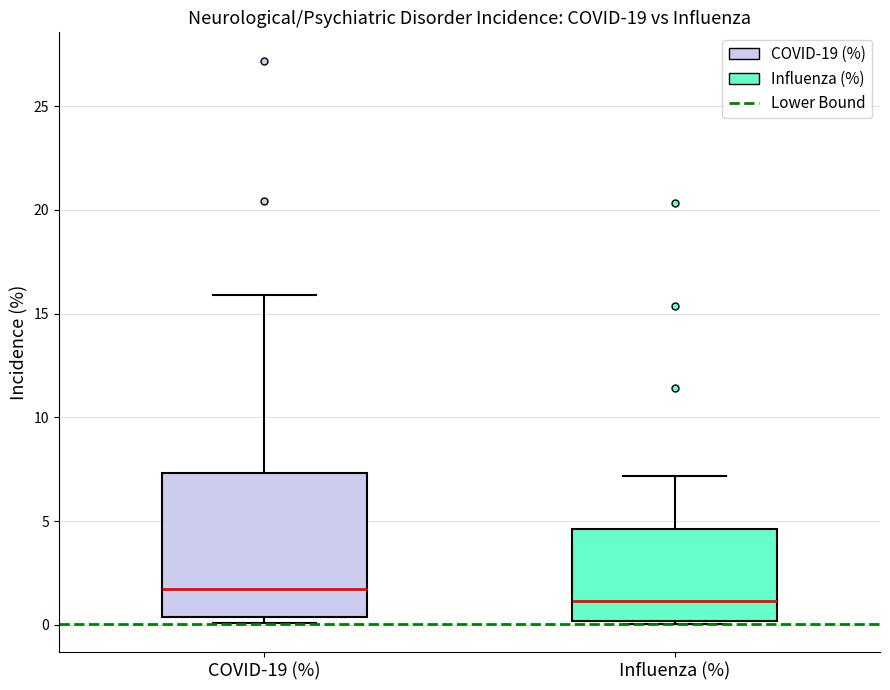

Comparing the boxes themselves (not the whiskers), which one is the tallest?

COVID-19 (%)